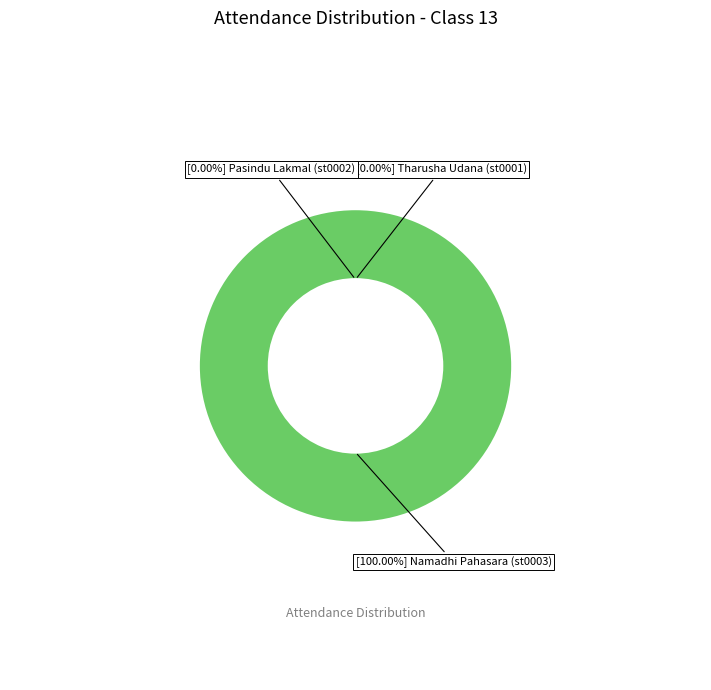

Is it true that Pasindu Lakmal (st0002) is 0% of the pie?

True